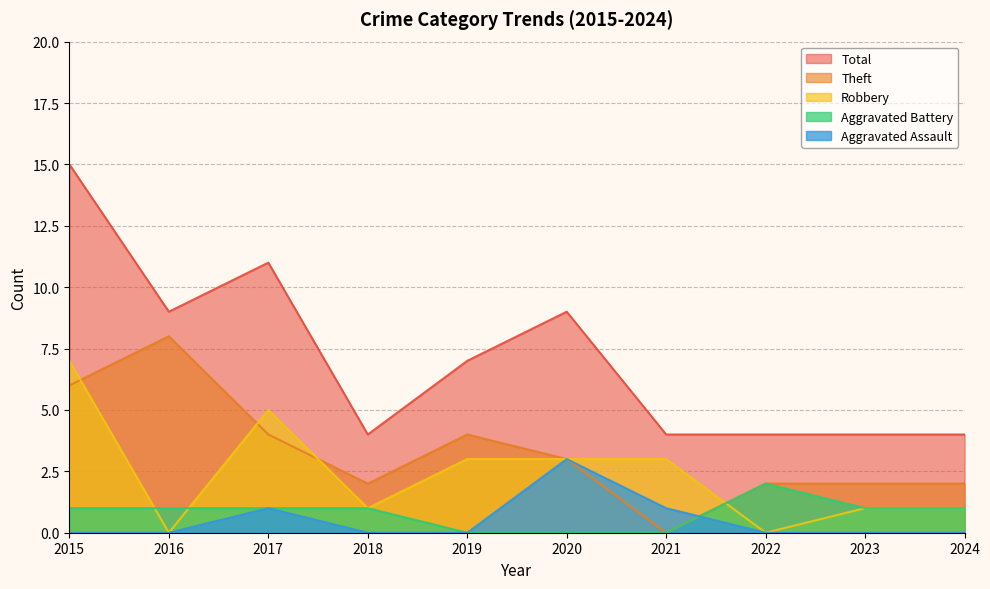

What is the value of the Total point at the 2nd from the left?

9